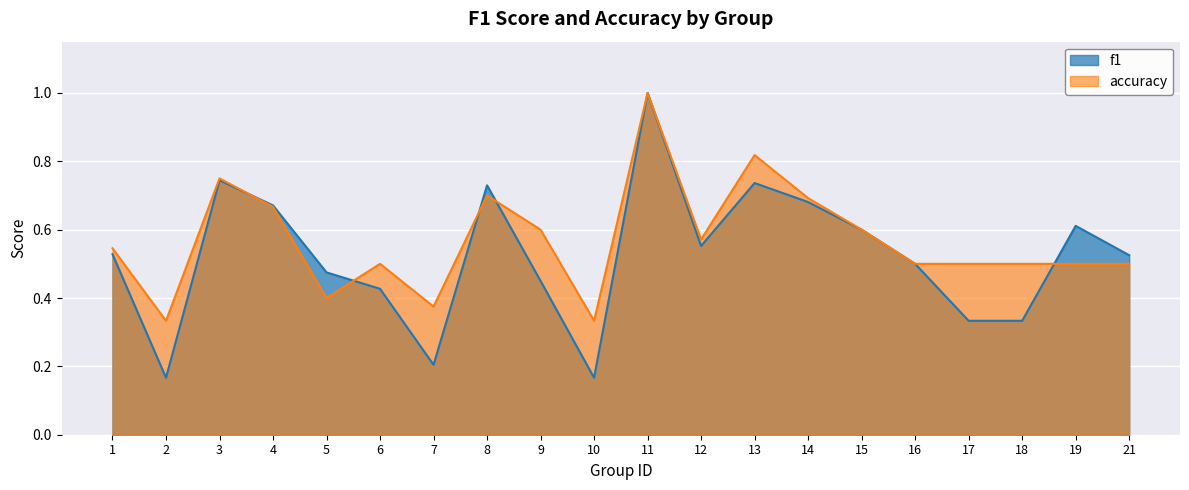

Which category has the highest value across all series?

11